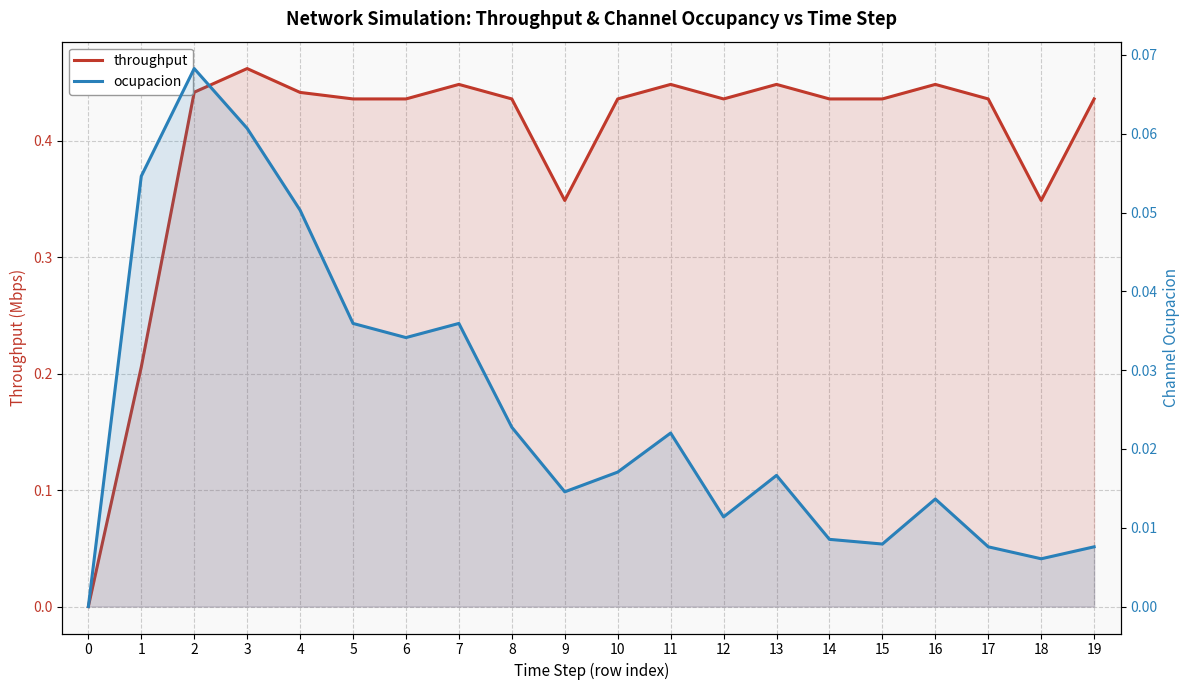

What is the difference between the highest and lowest values at 12?

0.4